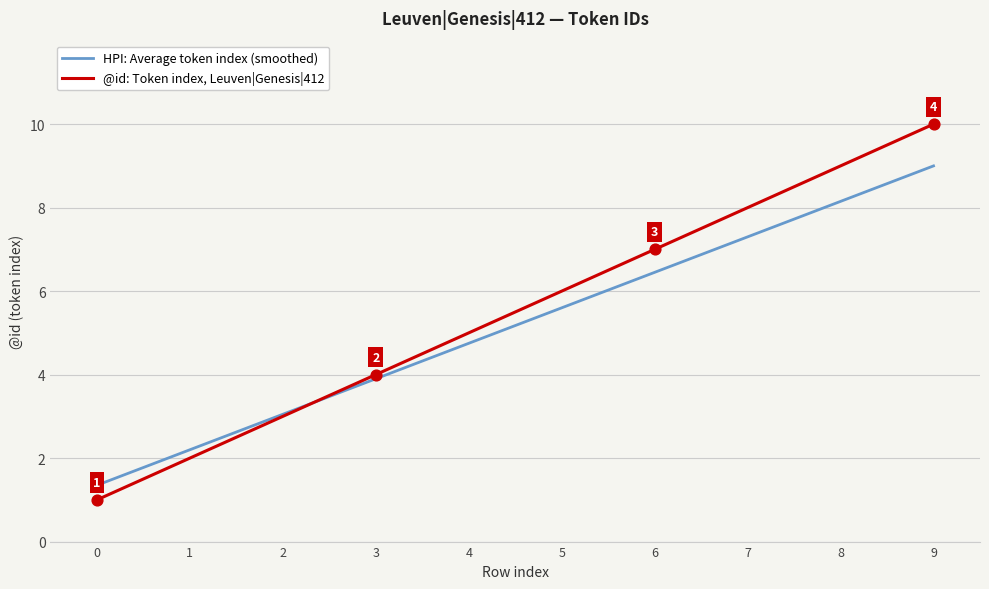

Which series has the widest spread of values?

@id: Token index, Leuven|Genesis|412